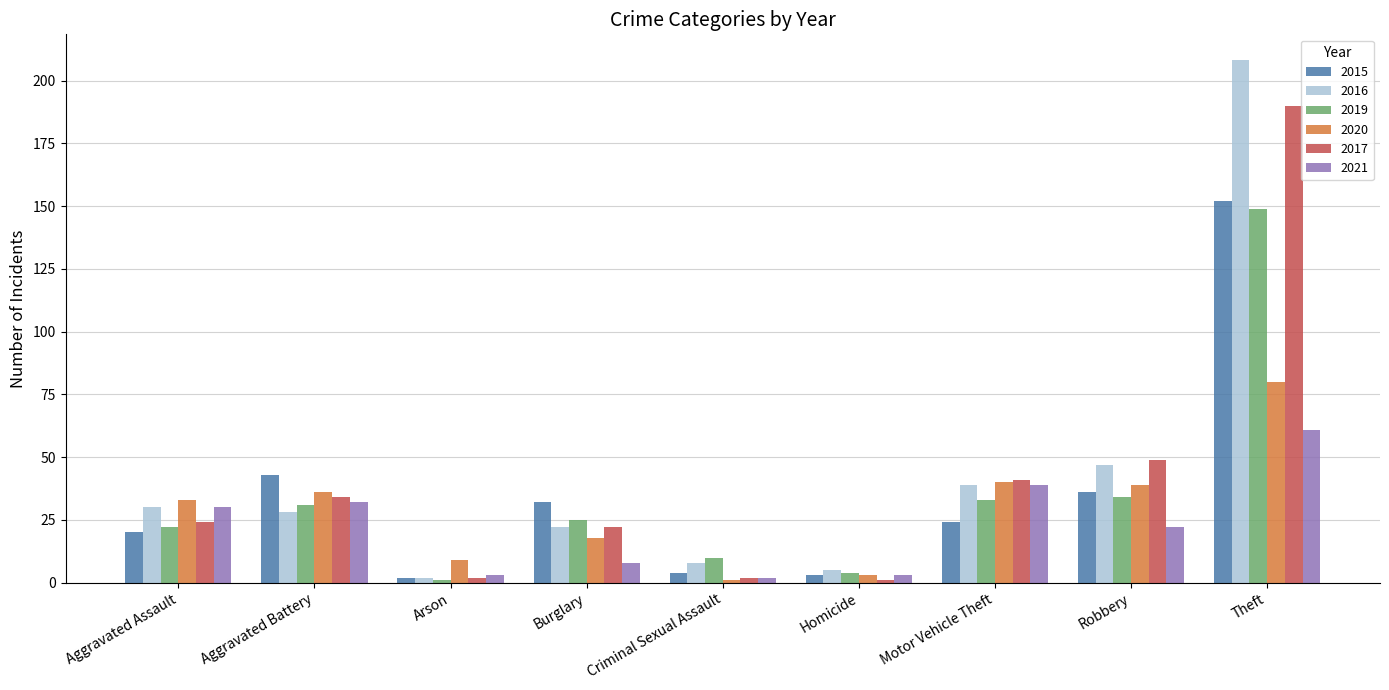

True or false: 2017 has a value of 22 at Burglary.

True